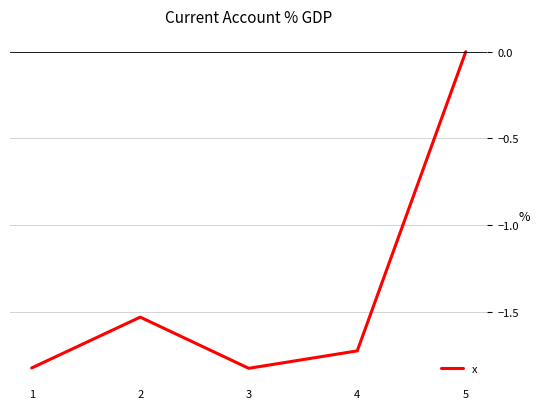

What is the difference between the values at 5 and 4?

1.7